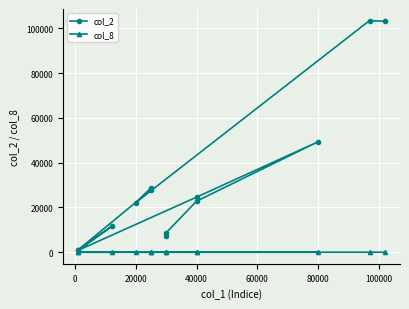

The value of col_2 at 40000 is 7621. True or false?

False